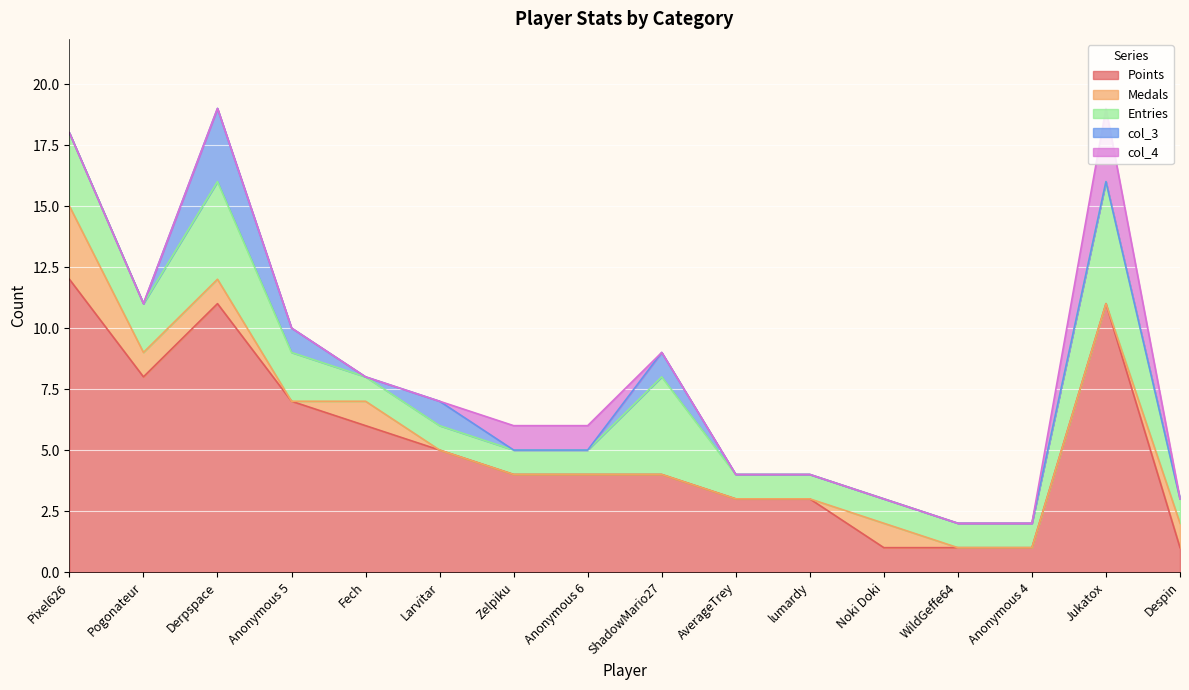

How many lines are shown in the chart?

5